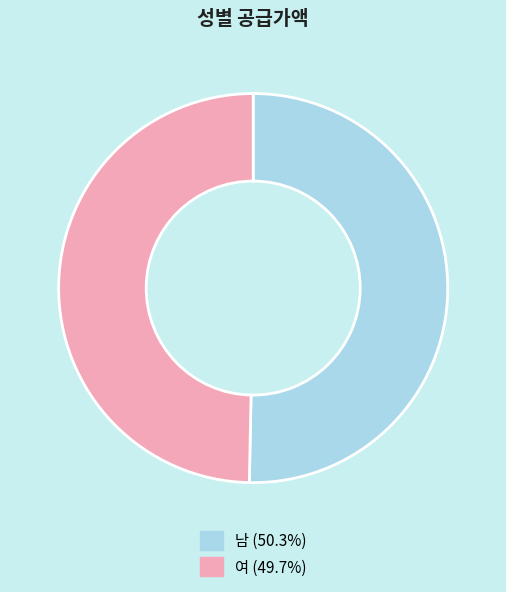

How many segments does this pie chart have?

2